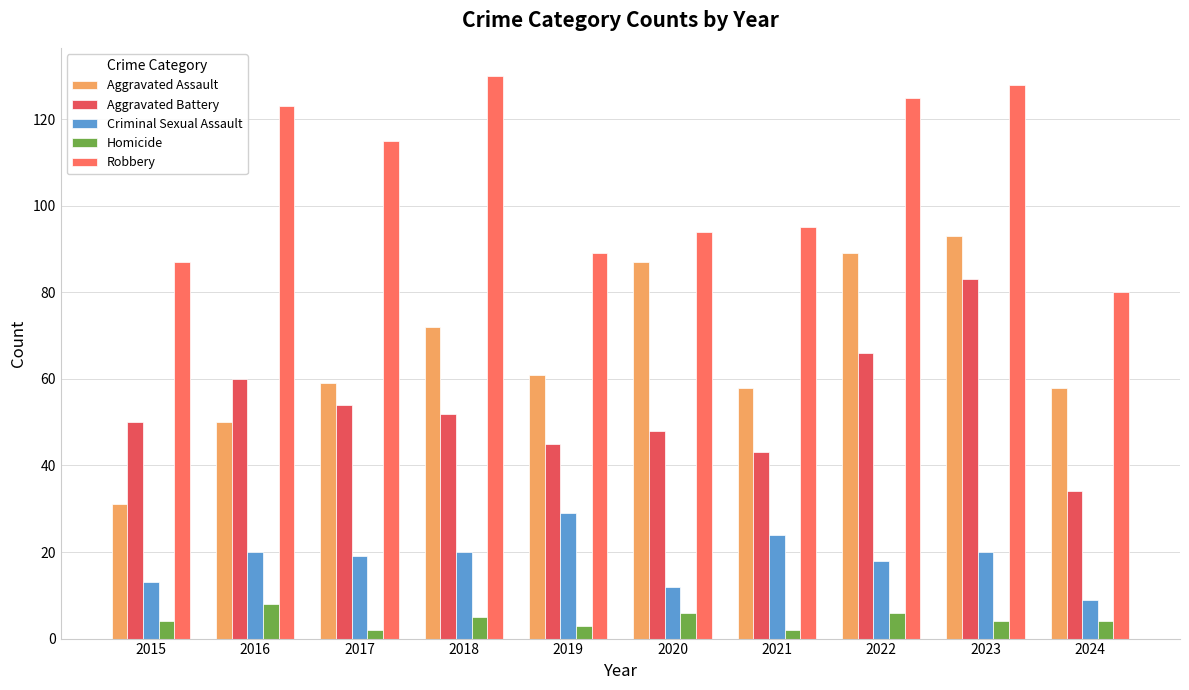

What is the value of the Aggravated Assault bar at the 4th from the left?

72